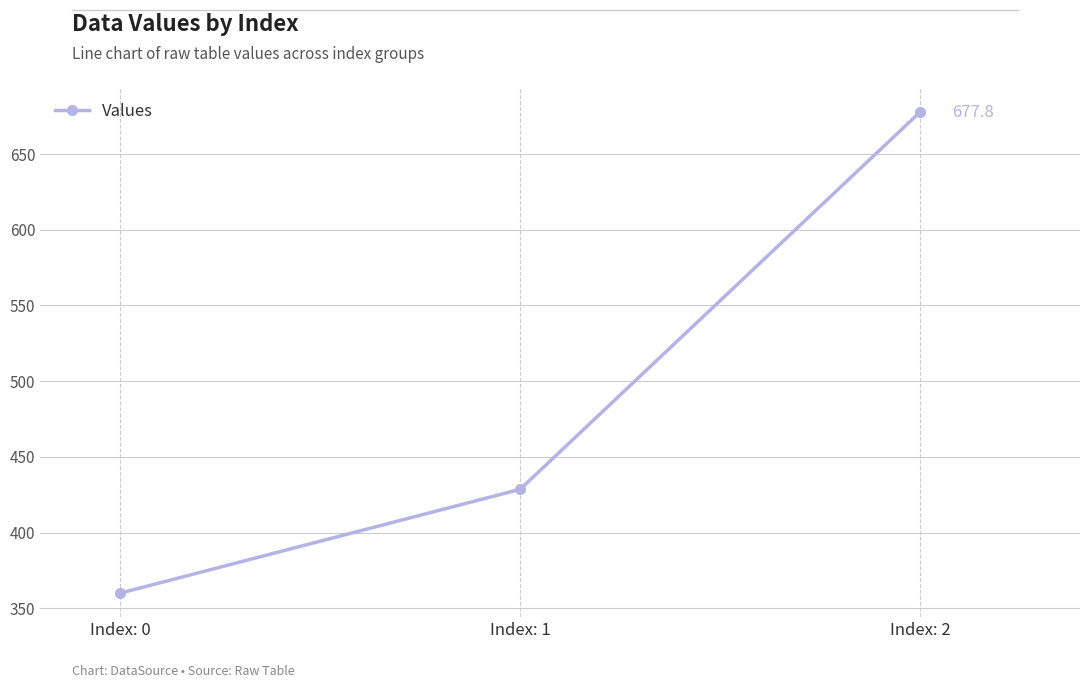

The value at Index: 2 is 424.1. True or false?

False